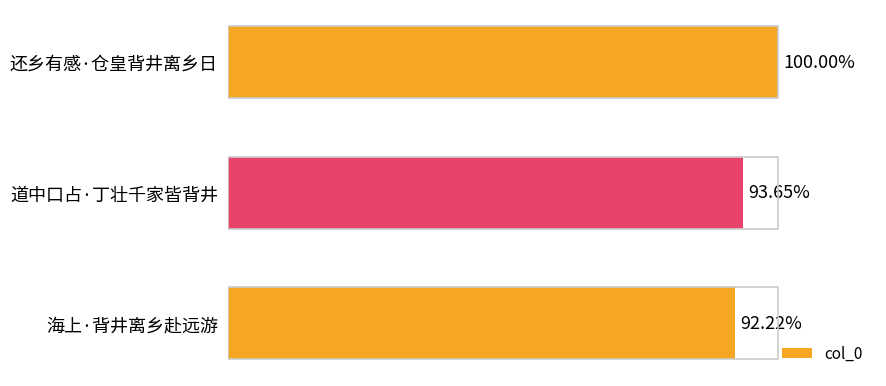

Are the bars horizontal?

Yes